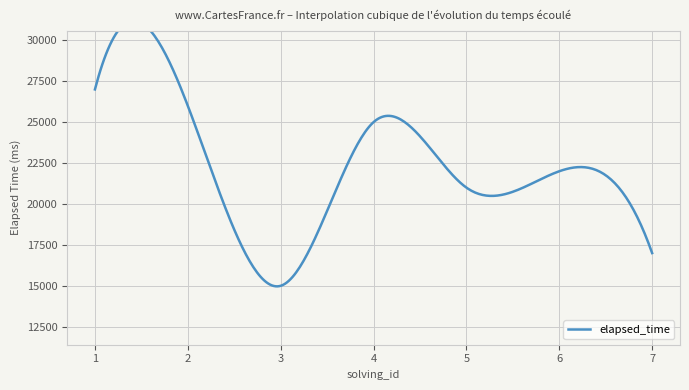

The chart shows a value of 5416 at 1. True or false?

False